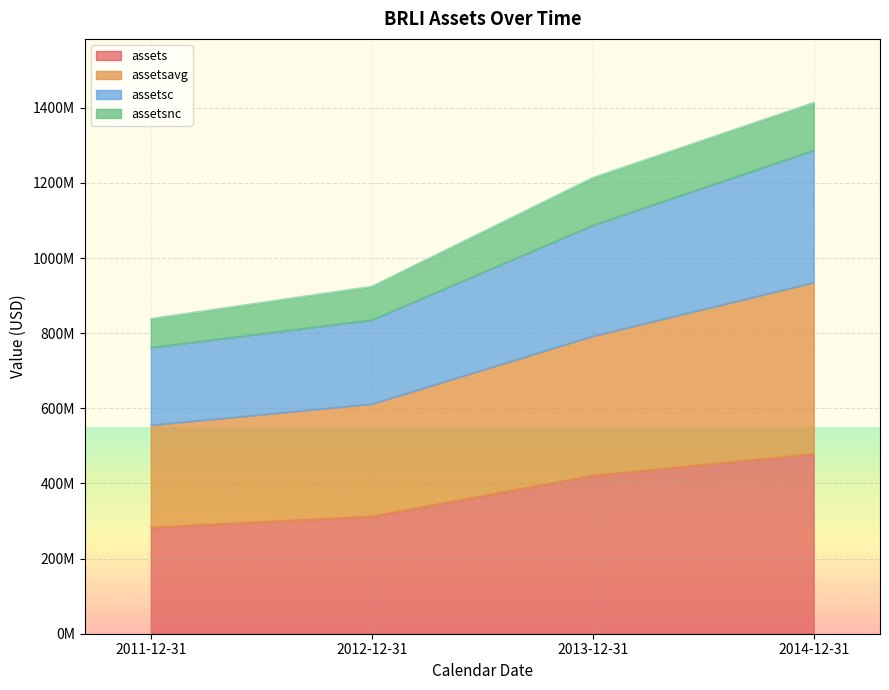

True or false: assetsavg and assets intersect in this chart.

False